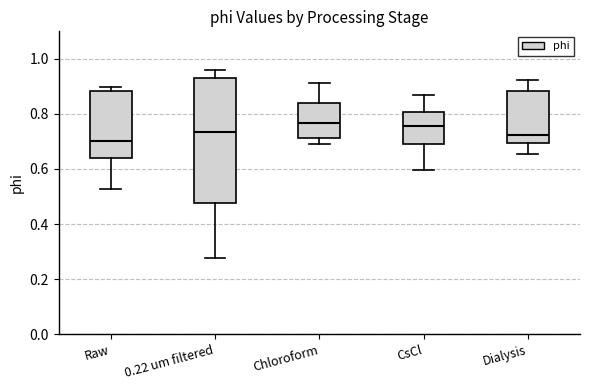

Where is the upper edge of the box for Chloroform on the y-axis? The values are not printed on the chart, so give them approximately, as read against the axis.

0.84